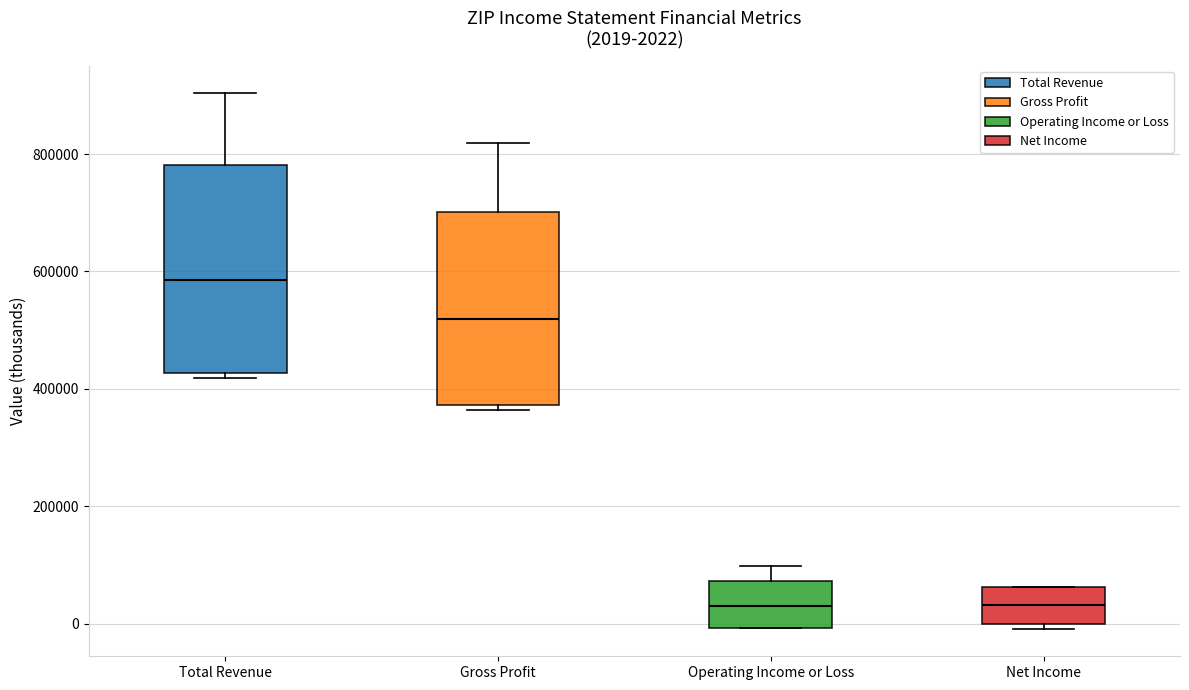

Which box is the tallest, from its lower edge to its upper edge?

Total Revenue